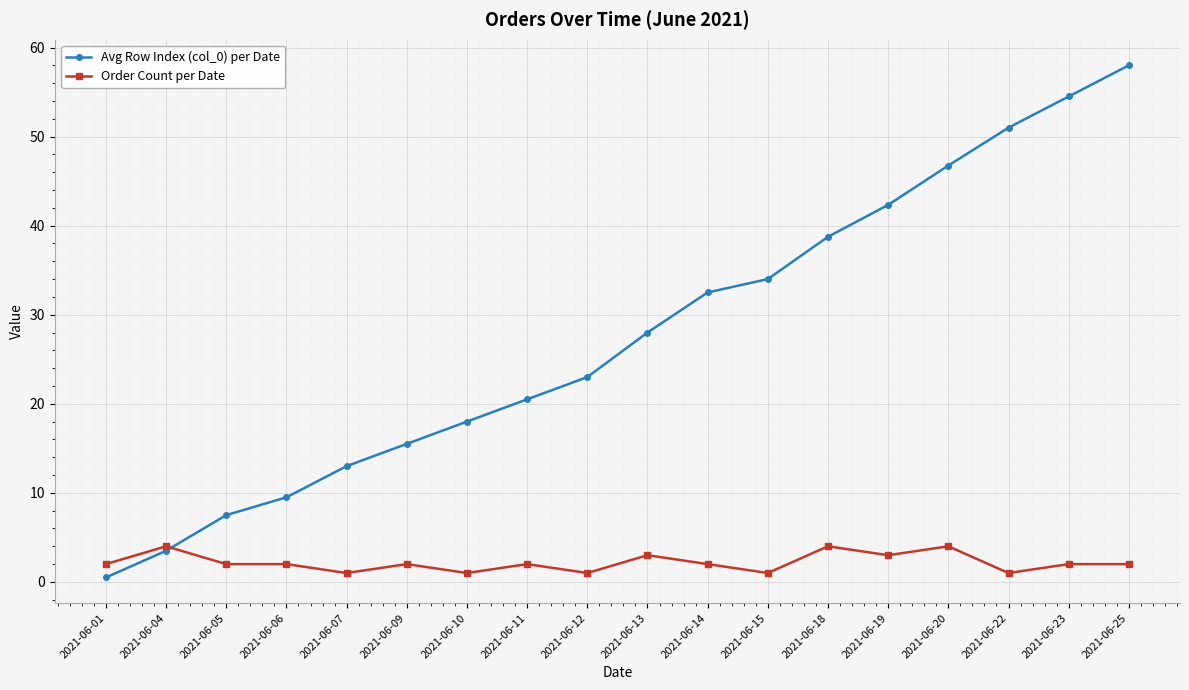

What is the difference between the maximum and minimum values in the Avg Row Index (col_0) per Date series?

57.5